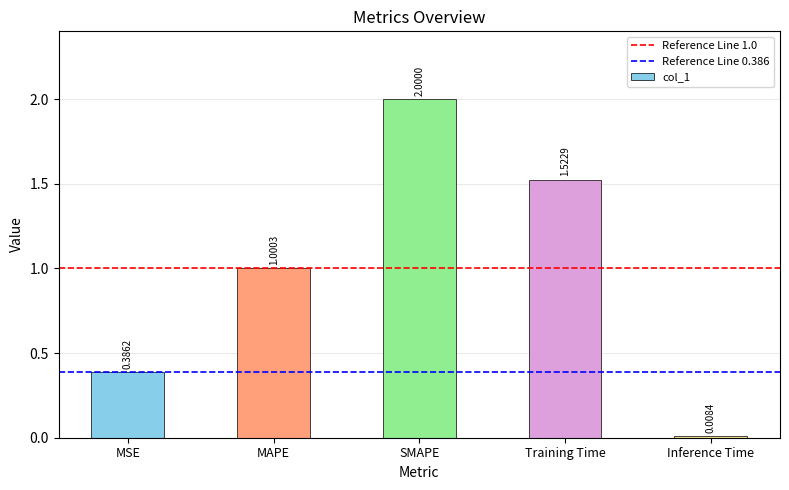

Does the chart contain any negative values?

No